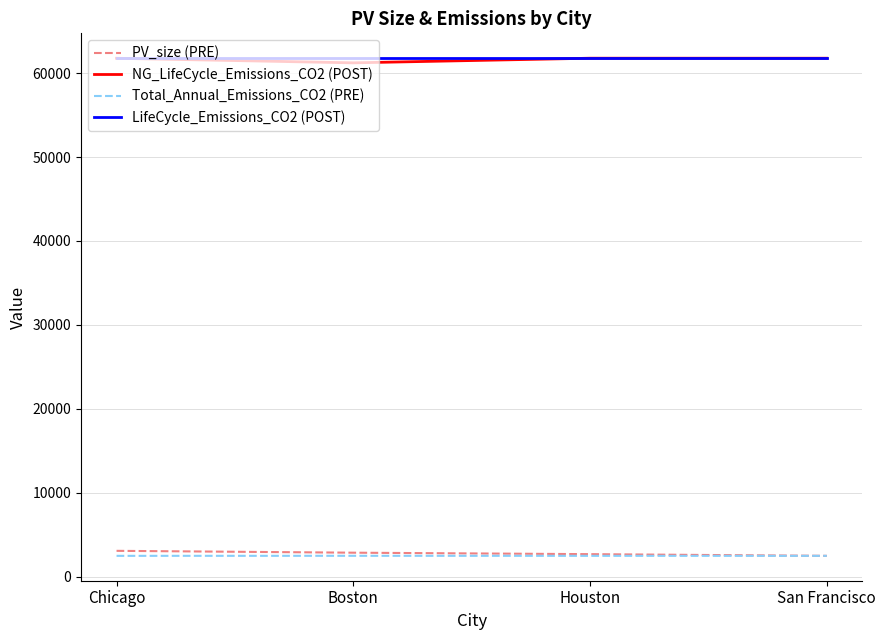

What is the spread (max minus min) of values at Boston?

59303.7